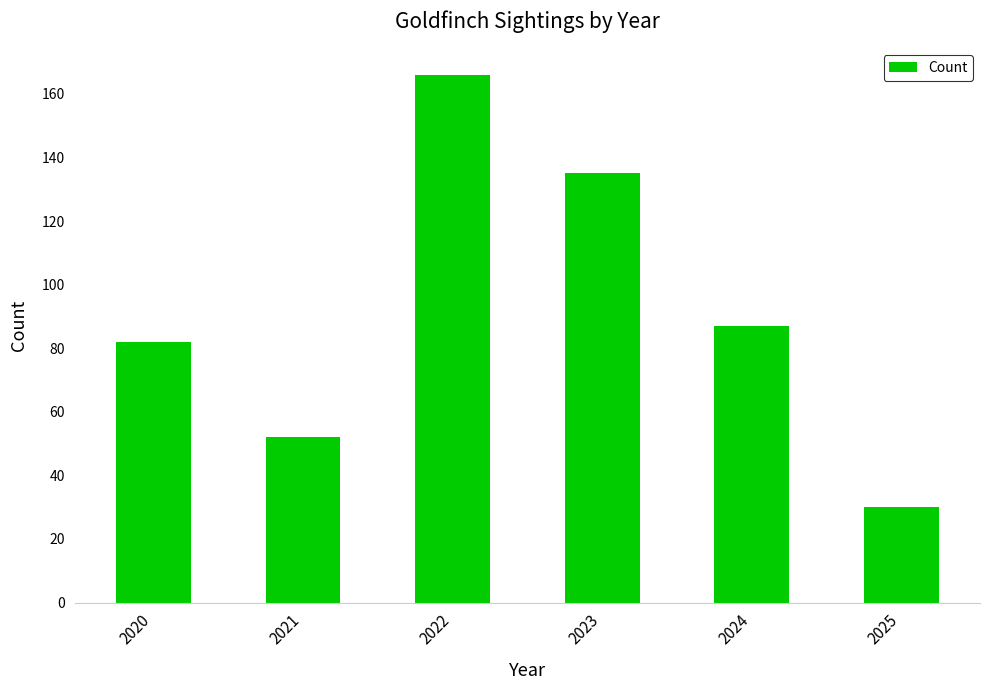

Reading left to right, what are all the values shown in this chart?

2020=82	2021=52	2022=166	2023=135	2024=87	2025=30